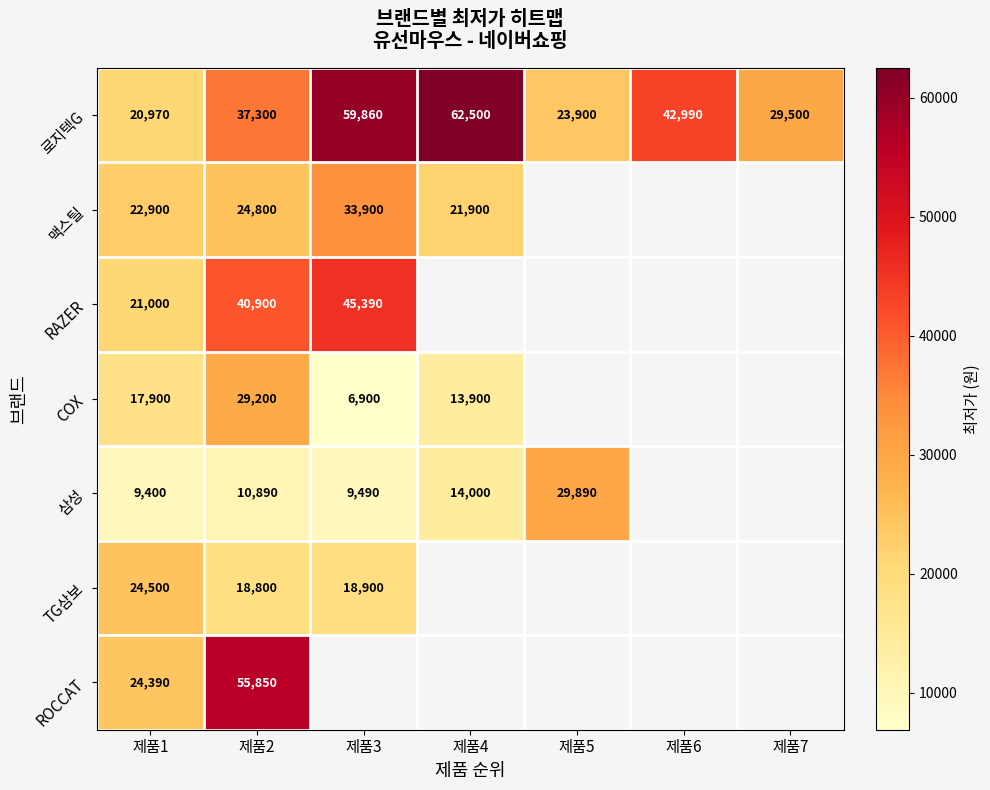

What is the difference between the highest and lowest values at 제품2?

44960